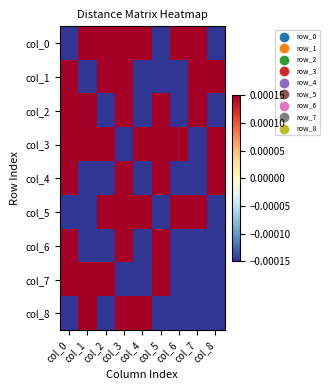

Rank the series at col_2 from highest to lowest value.

col_0, col_7, col_1, col_5, col_3, col_4, col_6, col_8, col_2